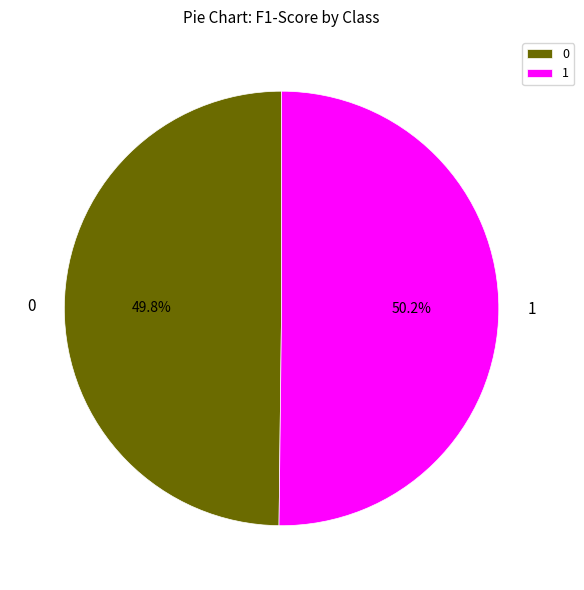

Is the sum of 1 and 0 greater than half?

Yes